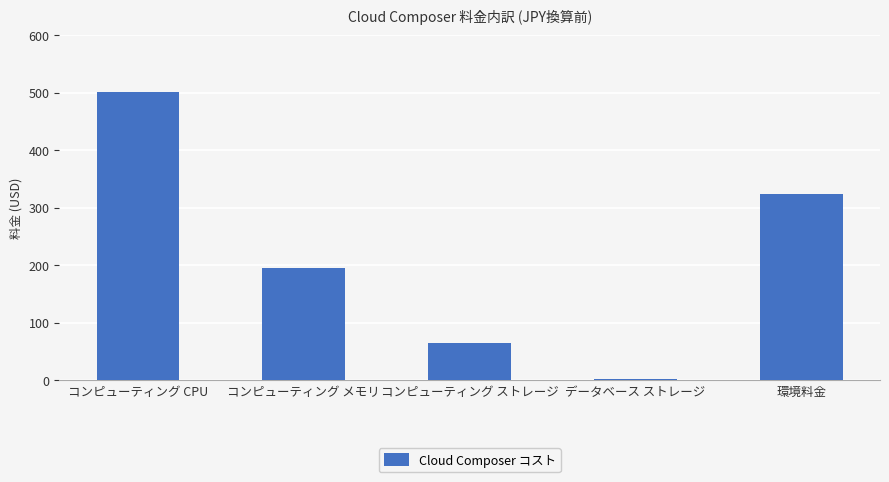

Reading right to left, transcribe all the data shown in this chart.

324.0	2.2	64.8	194.4	501.1